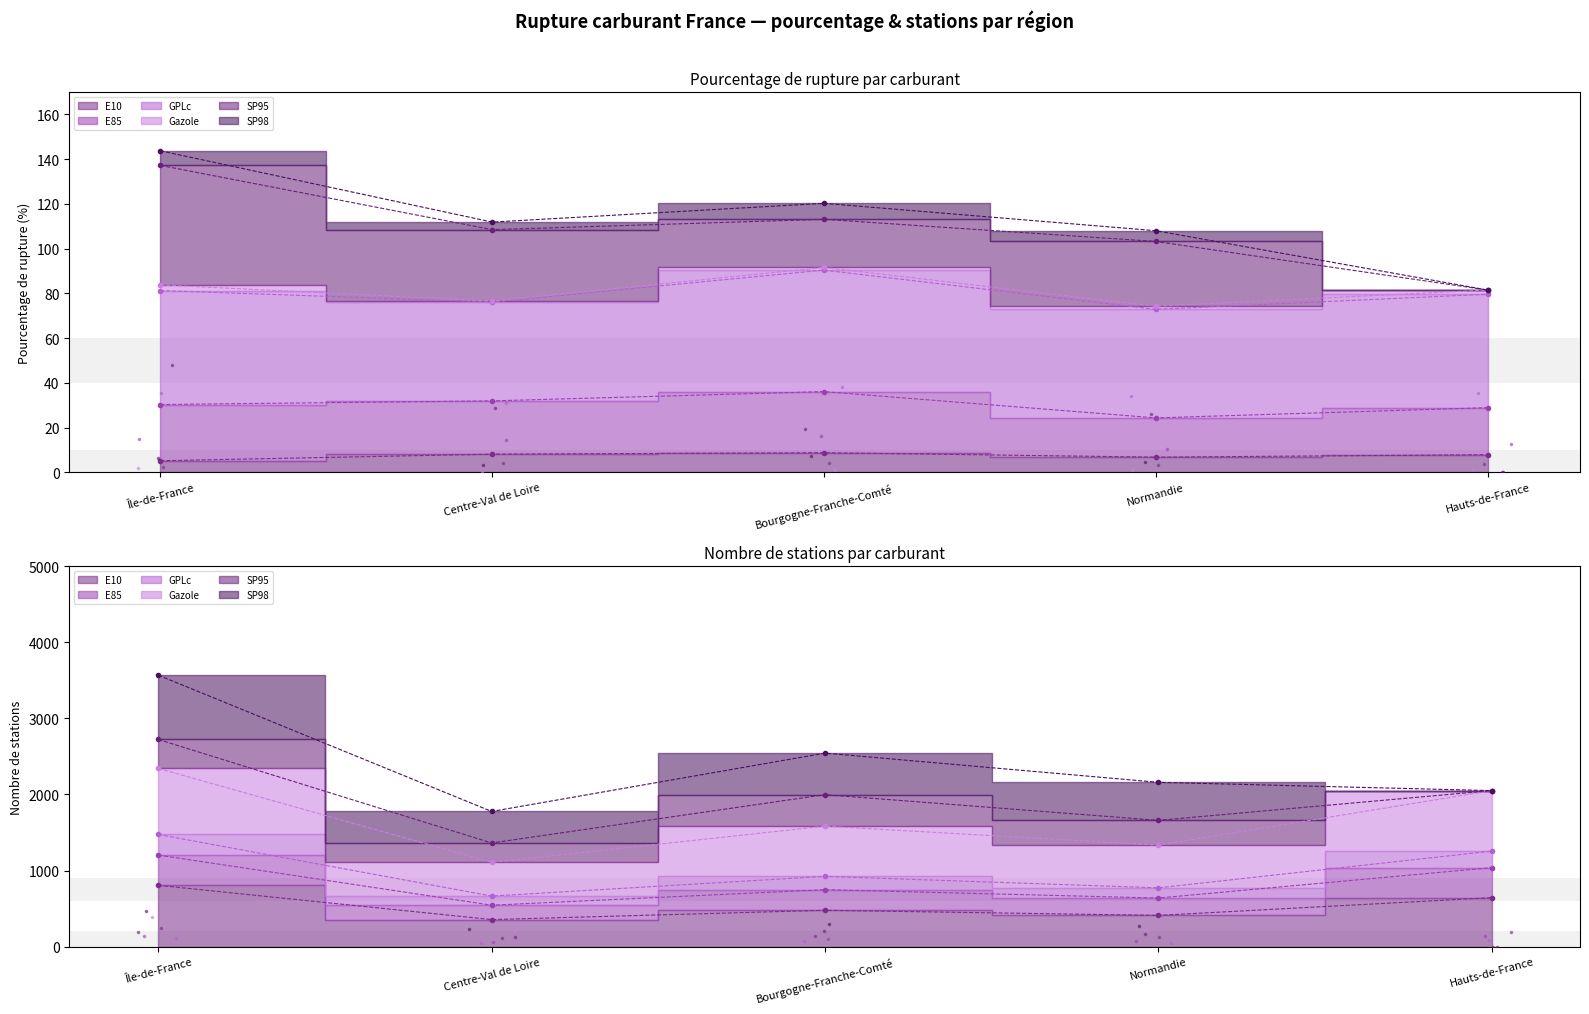

Which series has the largest Y range (max minus min)?

SP95